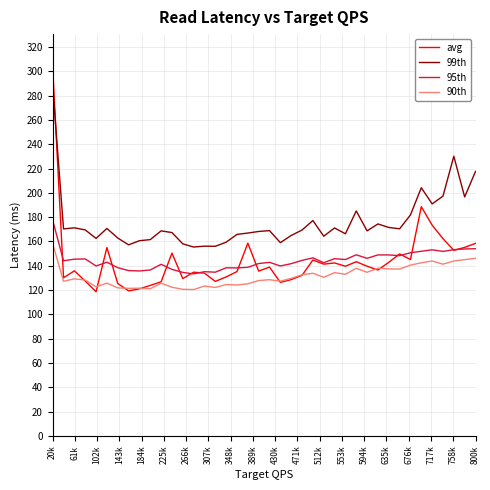

True or false: 95th and 99th cross at least once.

False